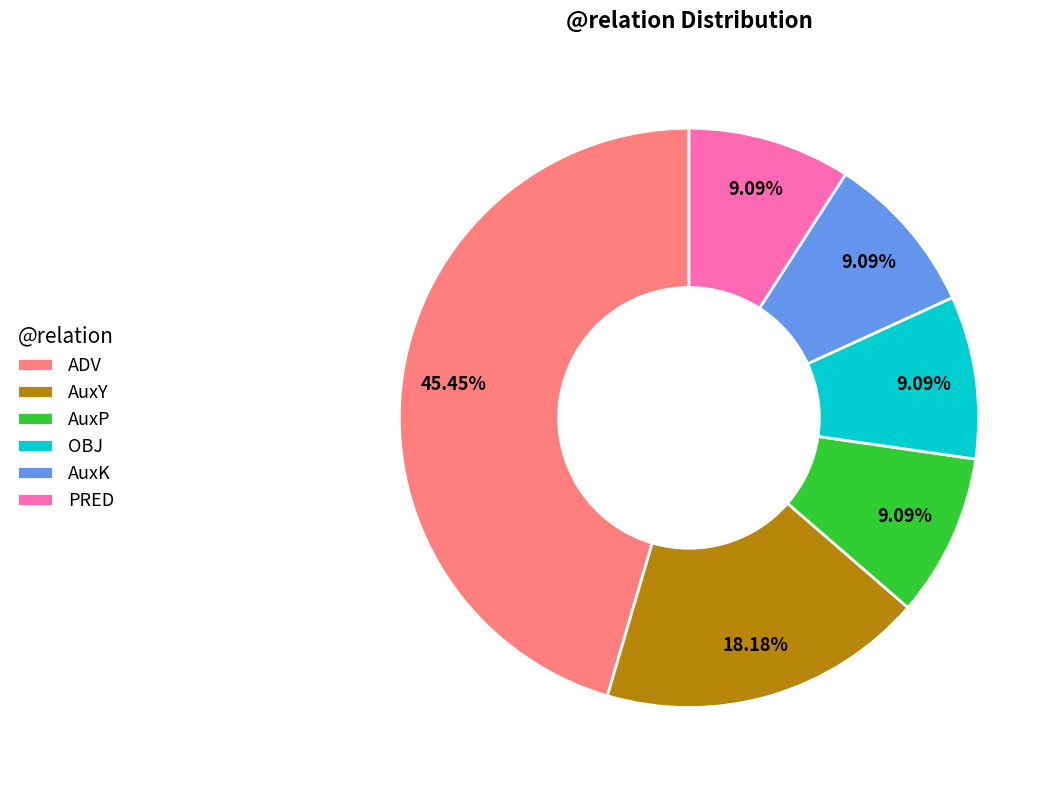

What percentage do OBJ and AuxP together represent?

18.2%